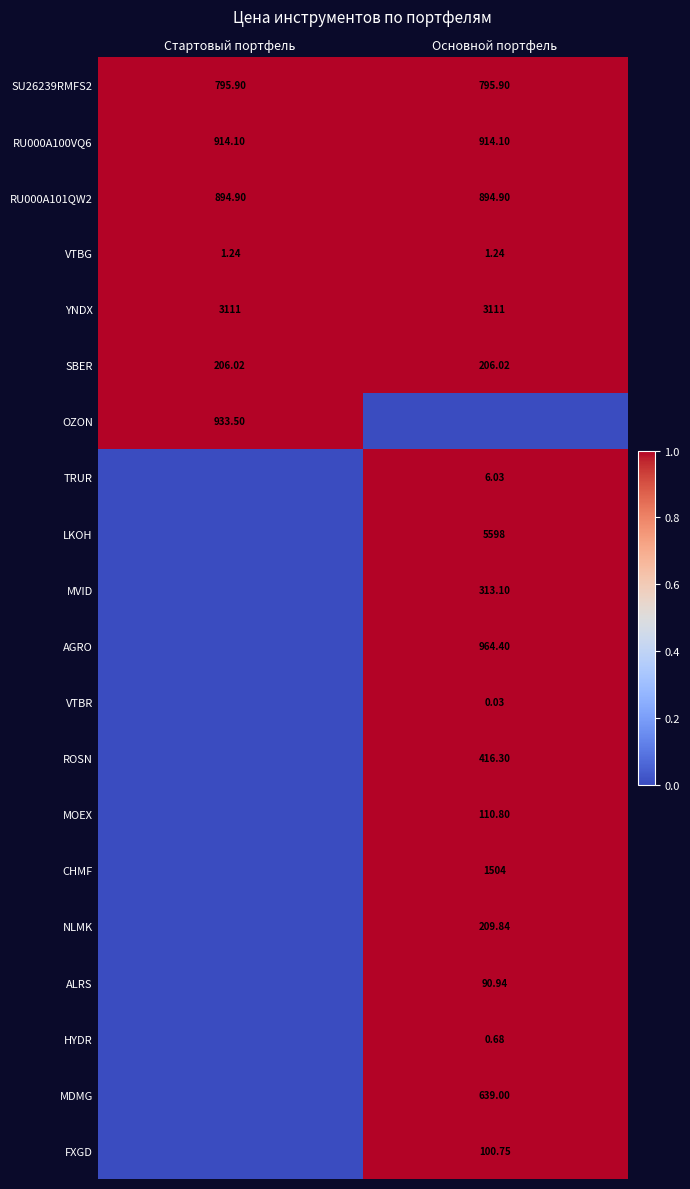

Is the value of YNDX at Стартовый портфель greater than the value of MVID at Основной портфель?

Yes